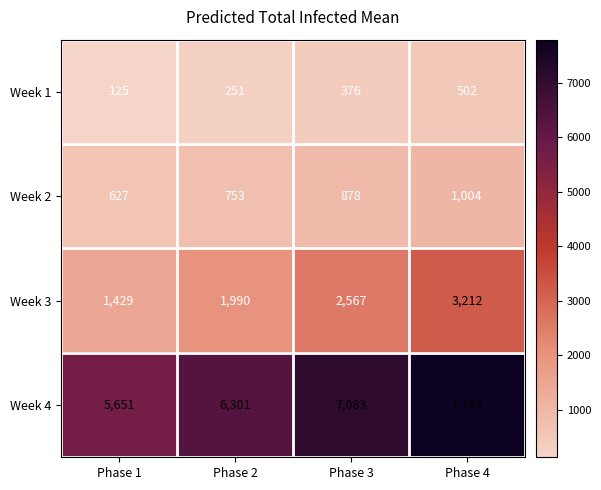

At which label is Week 3 closest to 2320?

Phase 3